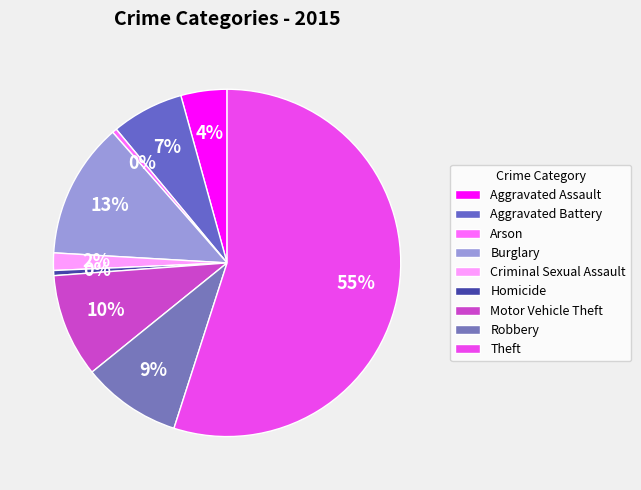

How many slices are in this pie chart?

9